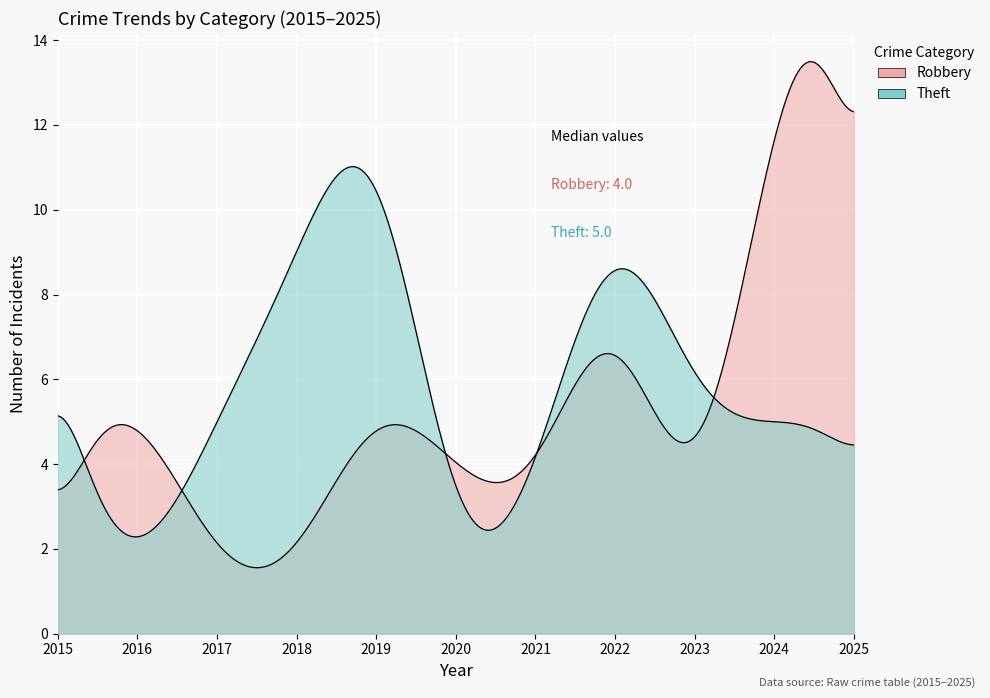

What is the difference between the highest and lowest values at 2022?

2